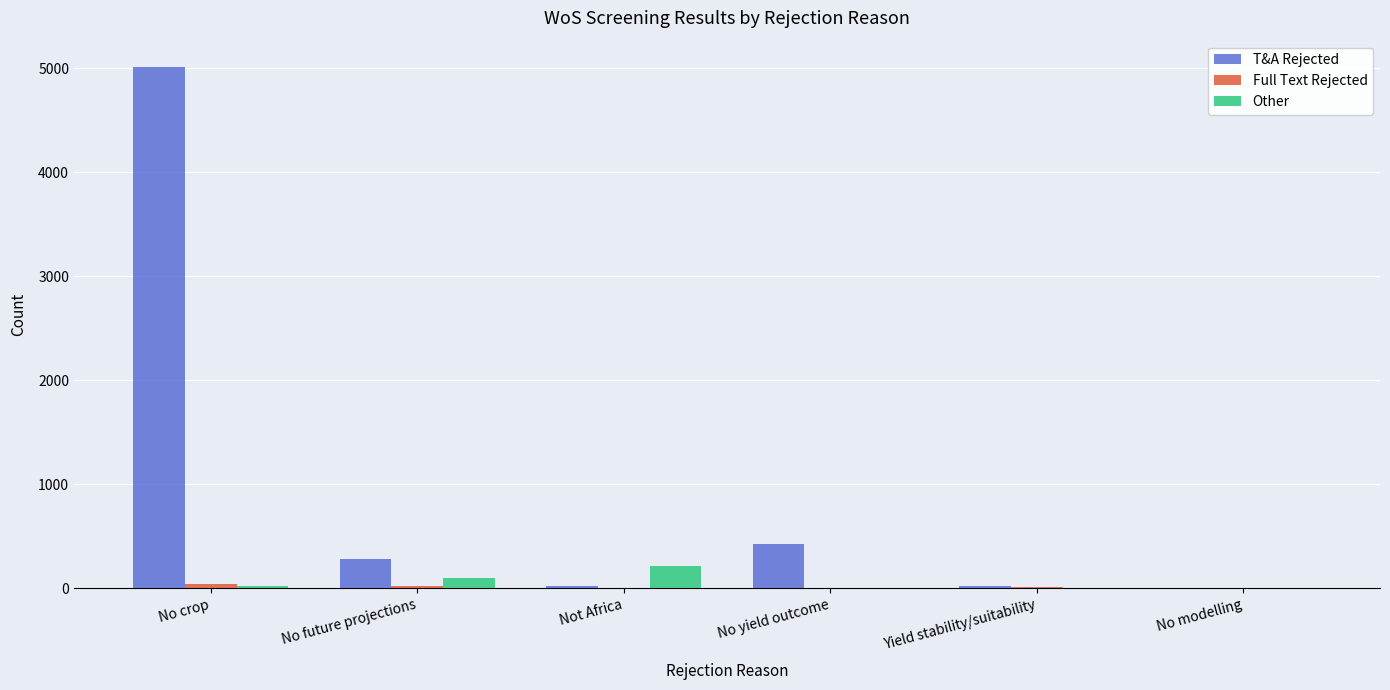

At which category is the sum across all series the highest?

No crop